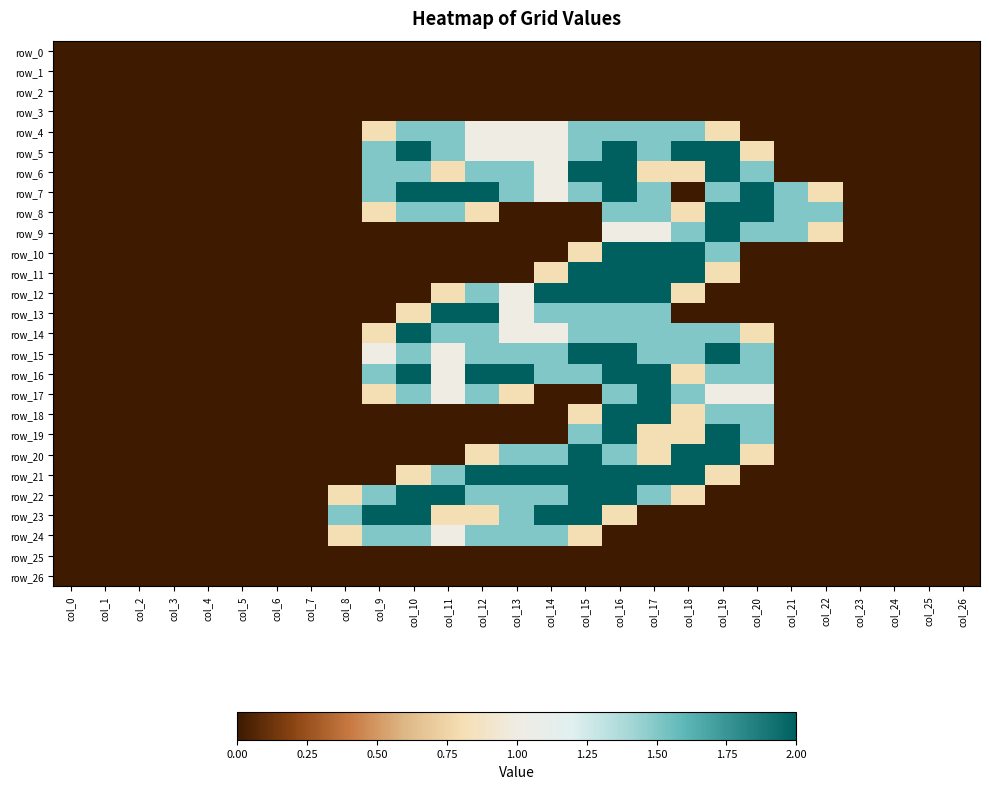

What is the total value across all series at col_8?

3.1